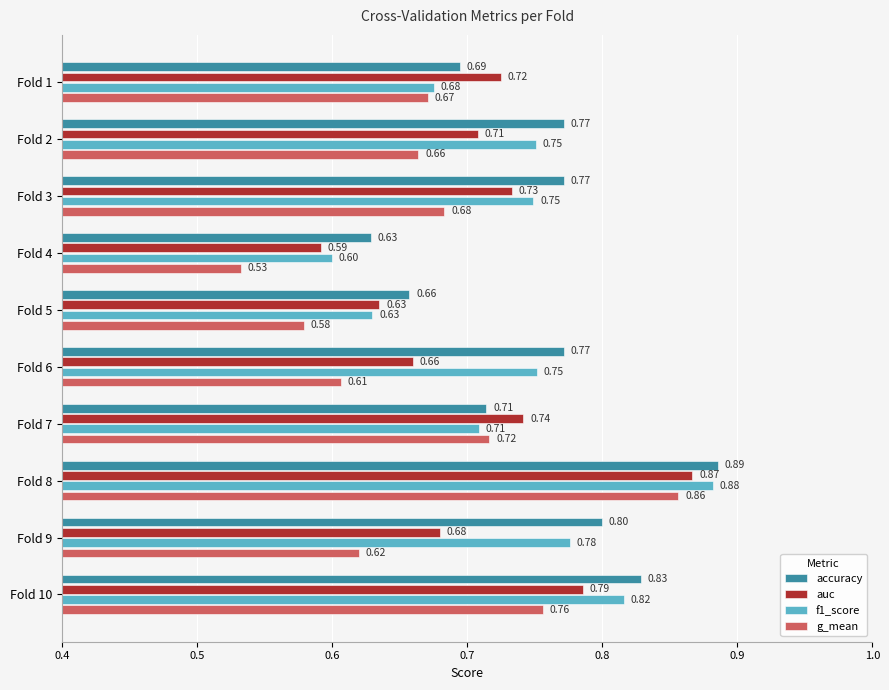

Which series has the widest spread of values?

g_mean